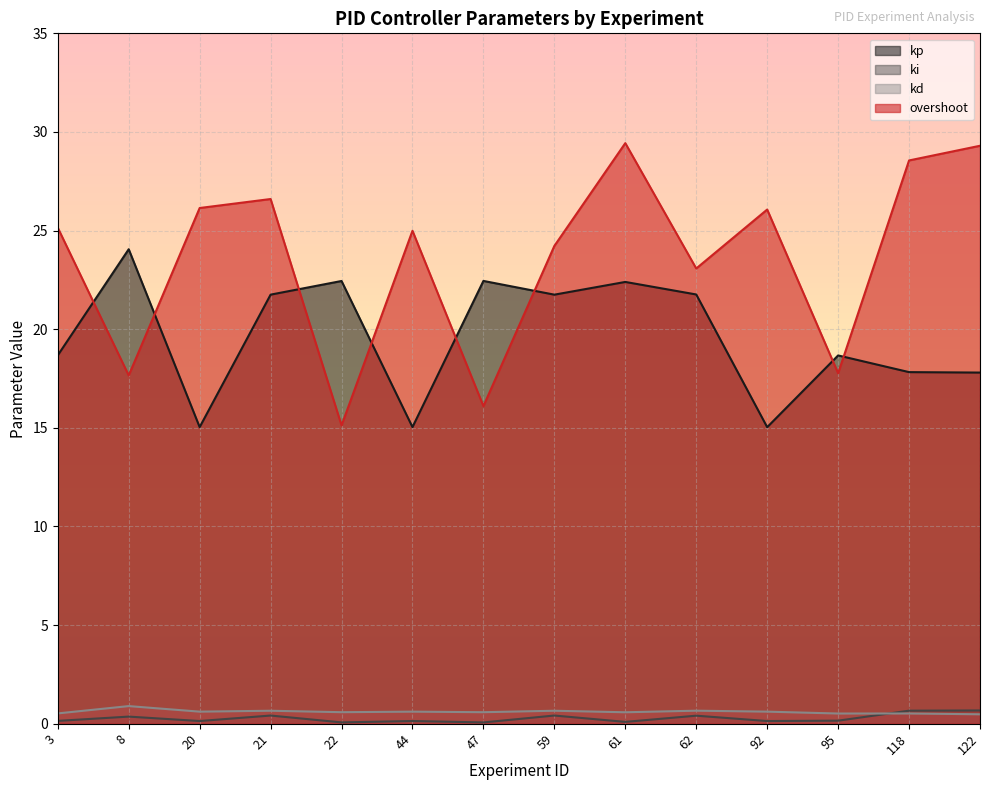

Reading right to left, list all the values displayed in this chart.

kp: 17.8	17.8	18.7	15.0	21.8	22.4	21.8	22.4	15.0	22.4	21.8	15.0	24.1	18.7
ki: 0.7	0.7	0.2	0.1	0.4	0.1	0.4	0.1	0.1	0.1	0.4	0.1	0.4	0.1
kd: 0.5	0.5	0.5	0.6	0.7	0.6	0.7	0.6	0.6	0.6	0.7	0.6	0.9	0.5
overshoot: 29.3	28.6	17.8	26.1	23.1	29.4	24.2	16.1	25.0	15.1	26.6	26.1	17.7	25.1